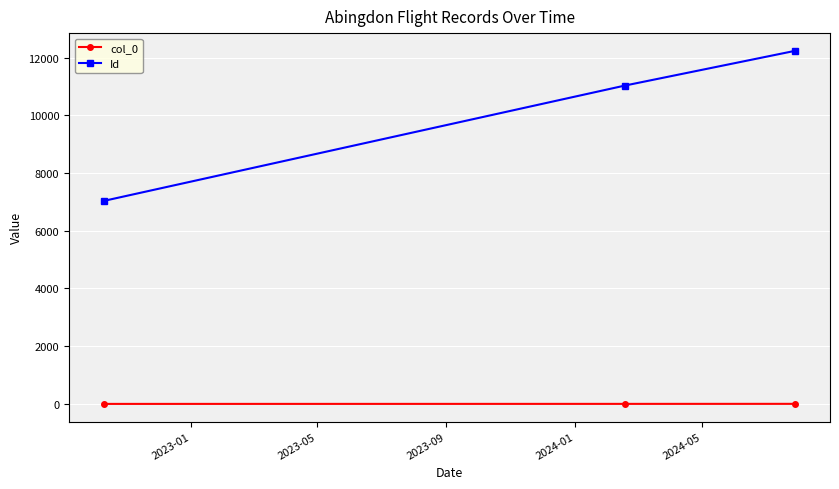

What is the maximum value for Id?

12235